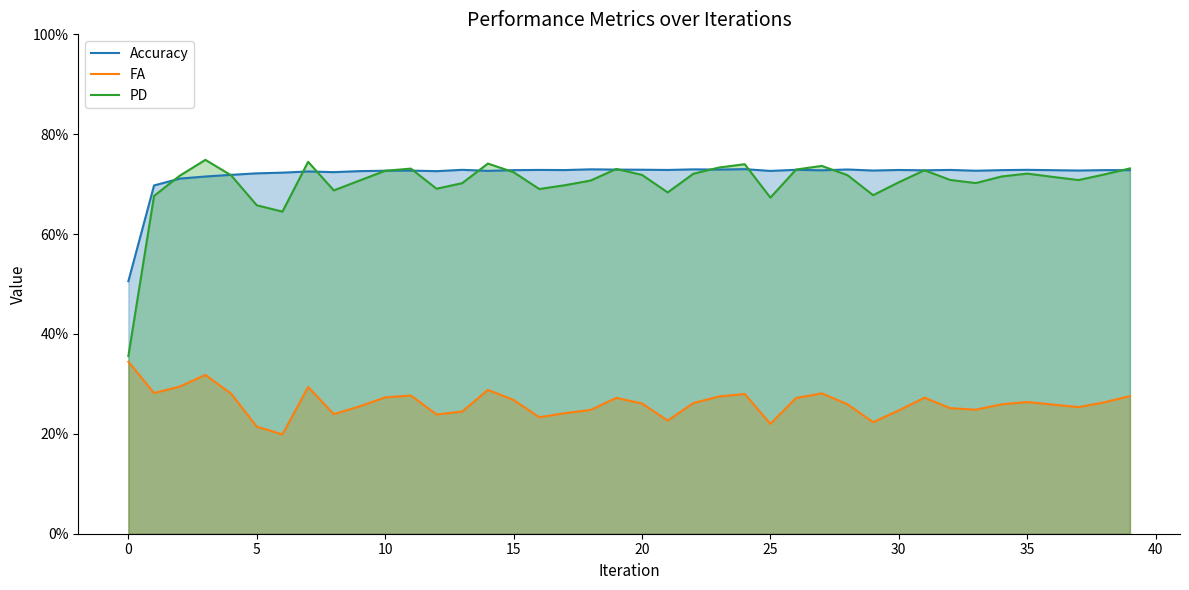

What is the value of the PD point at the 15th from the left?

0.7